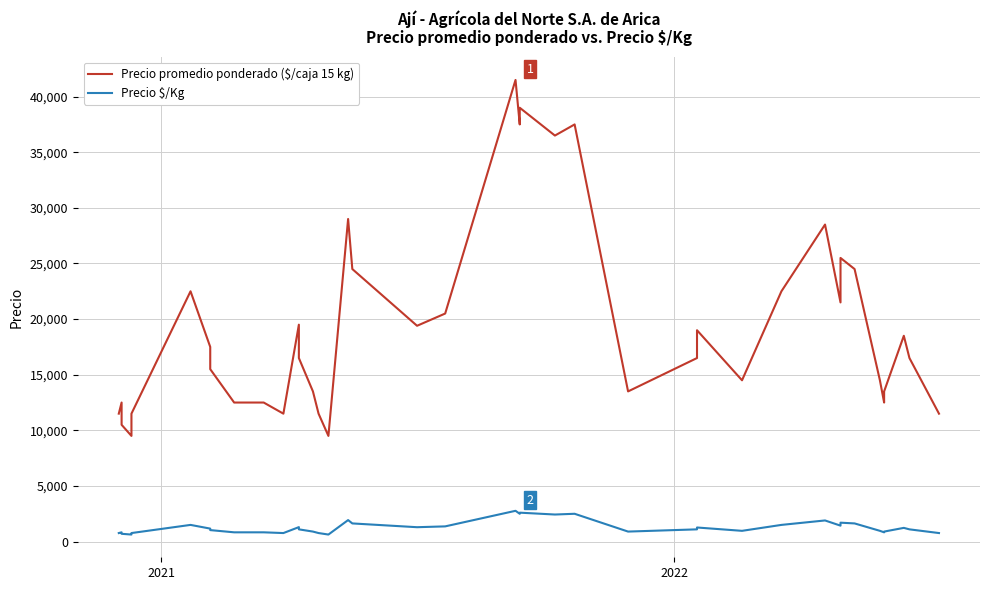

True or false: Precio $/Kg and Precio promedio ponderado ($/caja 15 kg) intersect in this chart.

False